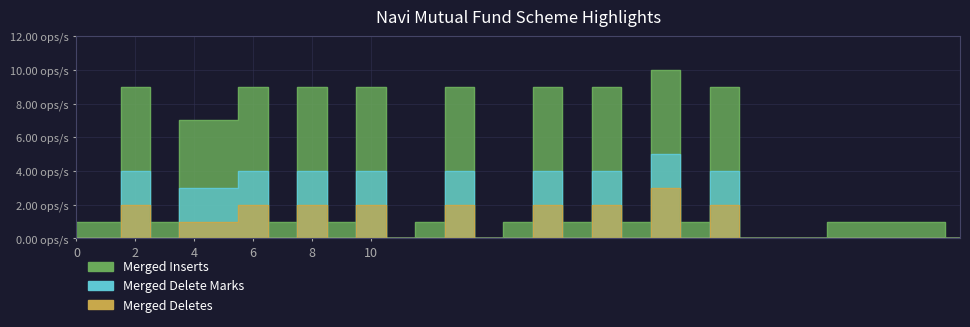

The value of Merged Delete Marks at 16 is 1. True or false?

False